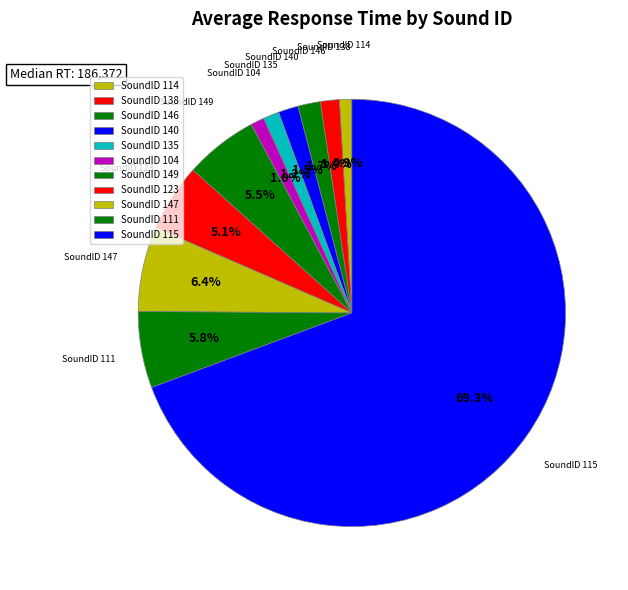

What is the ratio of the value at SoundID 147 to the value at SoundID 114?

6.9